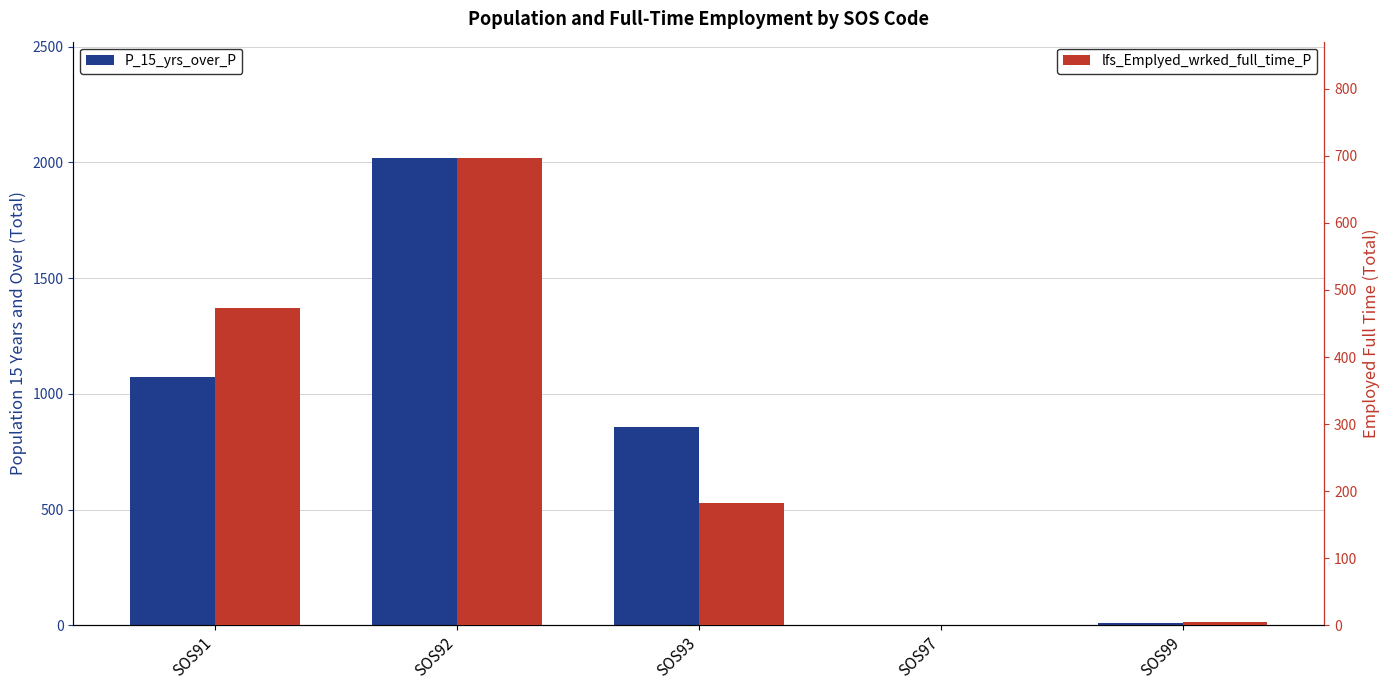

Reading right to left, transcribe all the data shown in this chart.

P_15_yrs_over_P: 11	0	859	2017	1074
lfs_Emplyed_wrked_full_time_P: 5	0	183	696	473